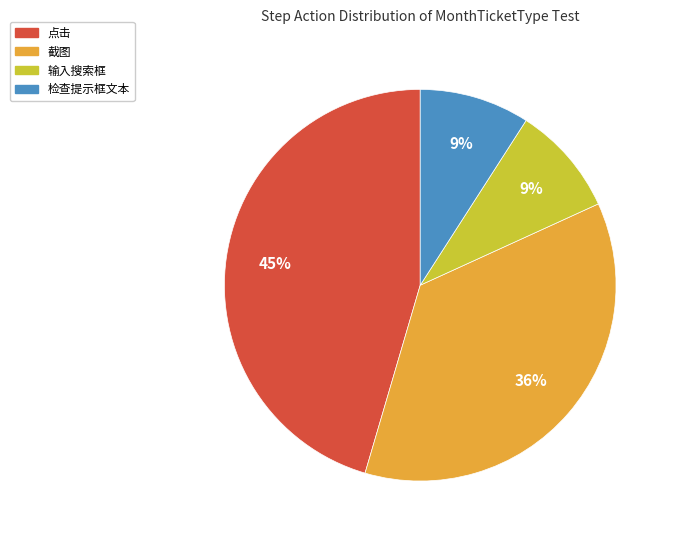

To the nearest percent, what is the average slice percentage?

25%